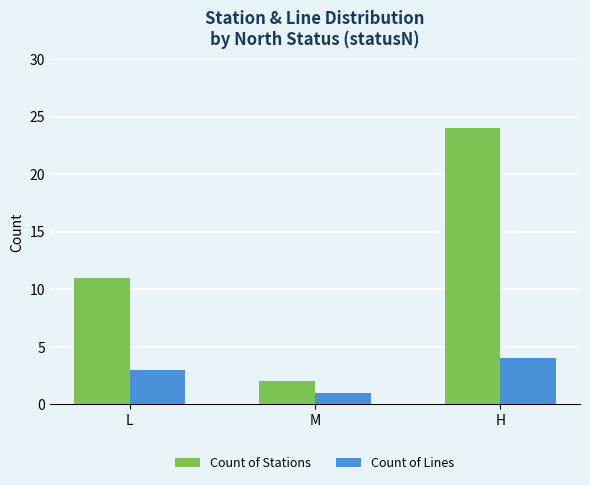

What is the label of the 2nd bar from the right?

M